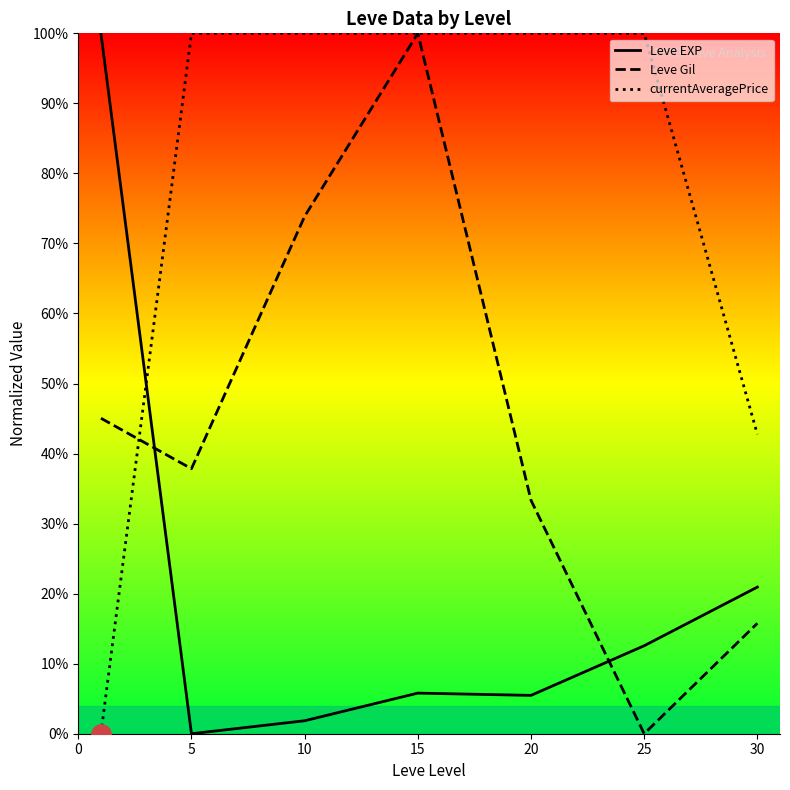

What is the value of the Leve EXP point at the 4th from the left?

0.1